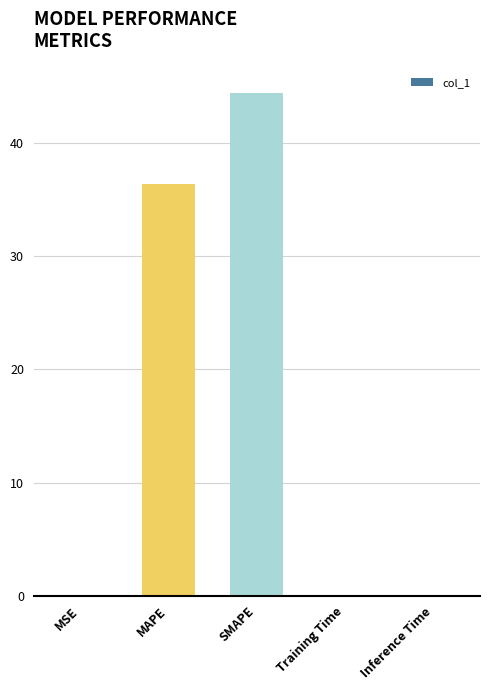

What is the change in value from SMAPE to Inference Time?

-44.3